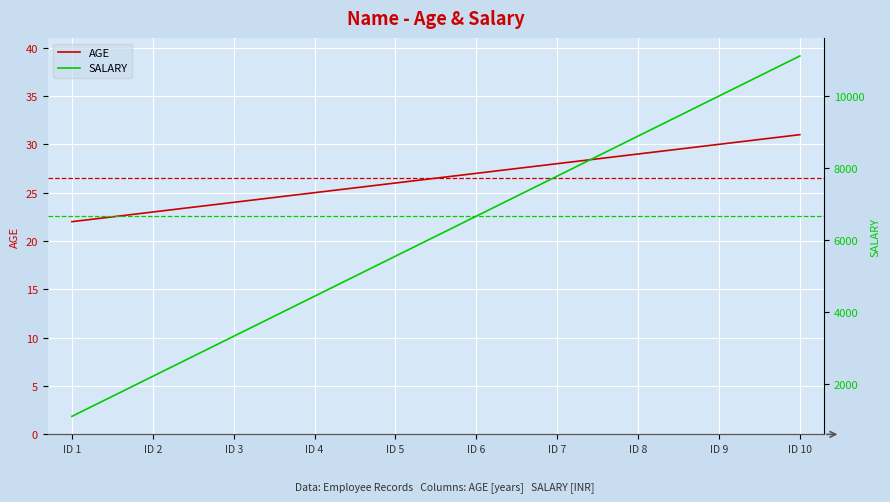

True or false: AGE and SALARY cross at least once.

False